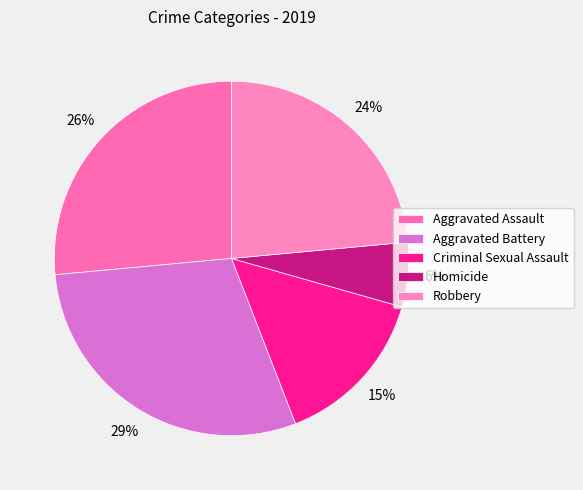

Which slice is the largest?

Aggravated Battery